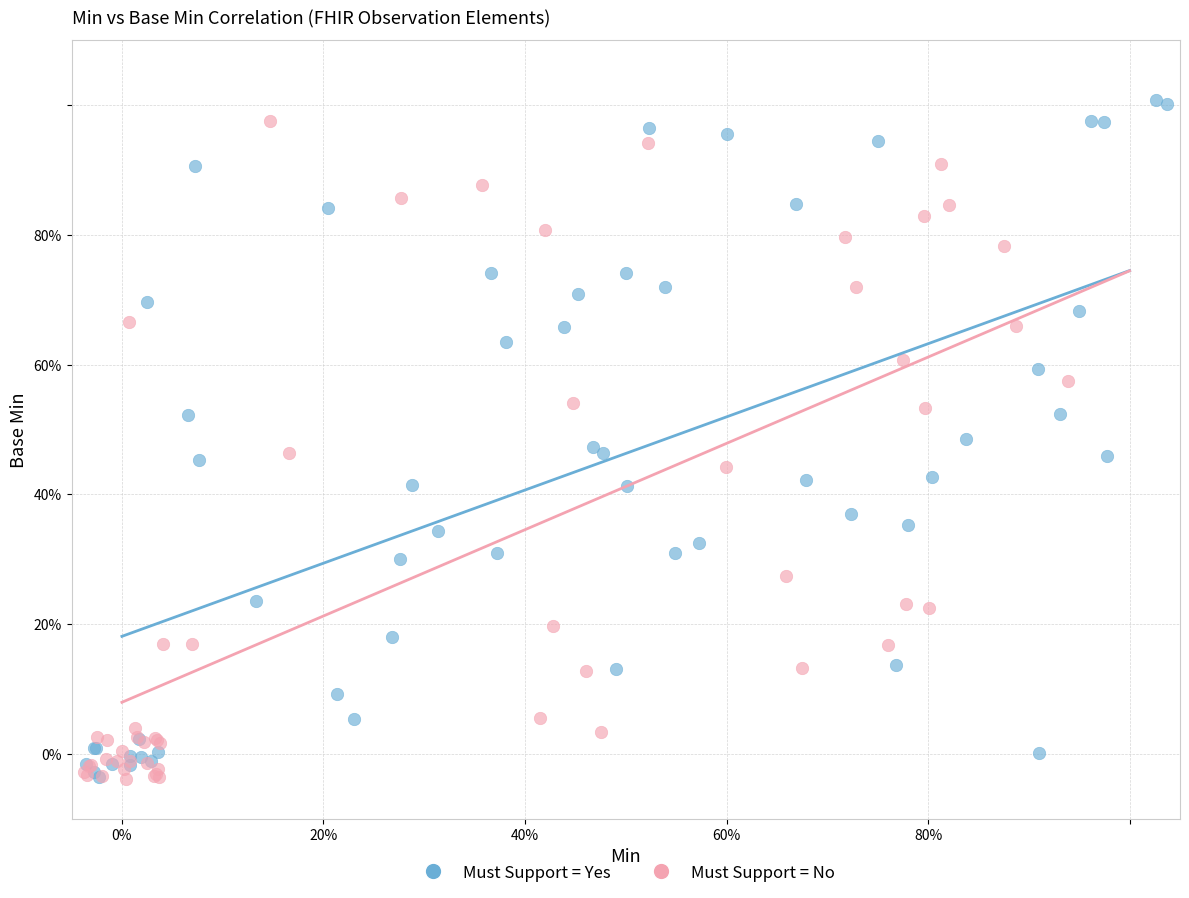

Which series reaches the maximum Y coordinate?

Must Support = Yes